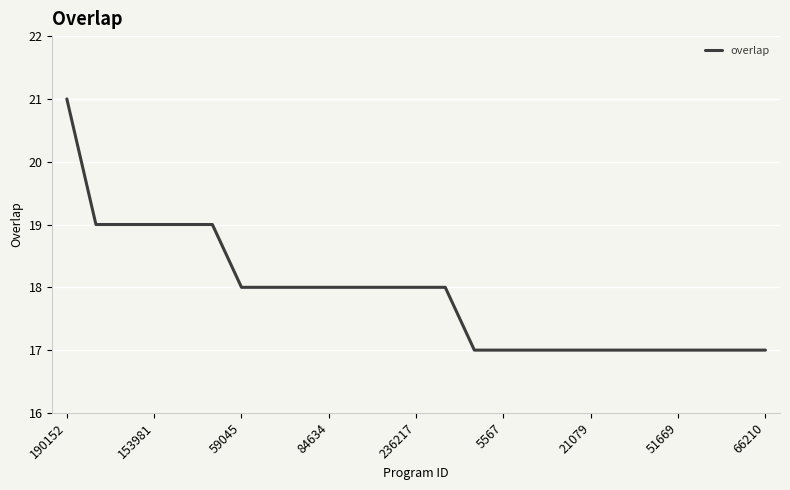

What is the difference between the maximum and minimum values?

4